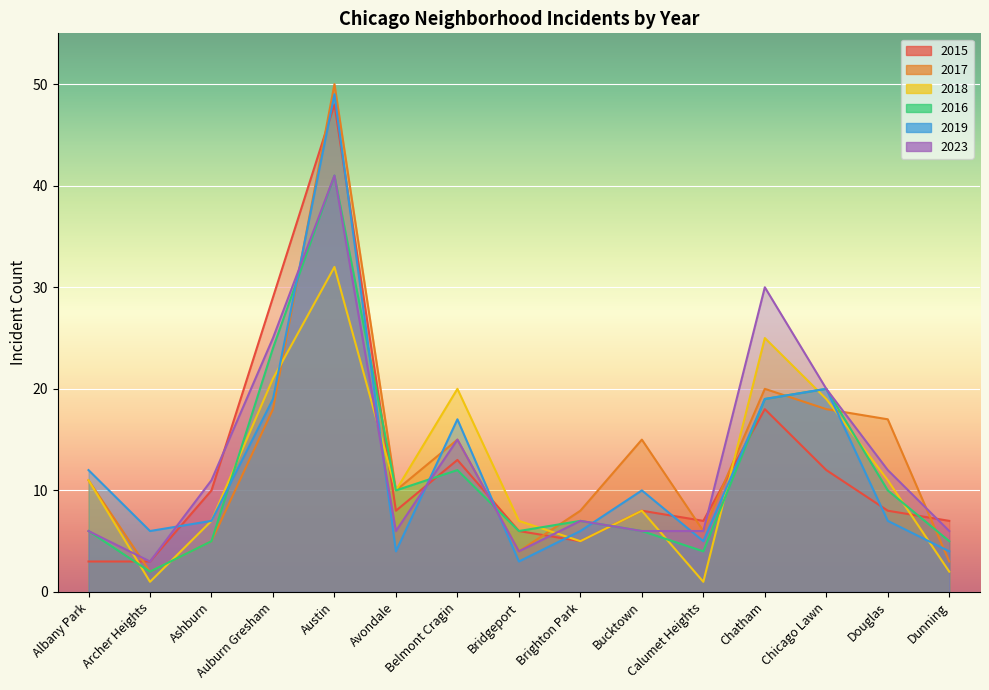

Rank the series by their maximum value, from lowest to highest.

2018, 2016, 2023, 2015, 2019, 2017